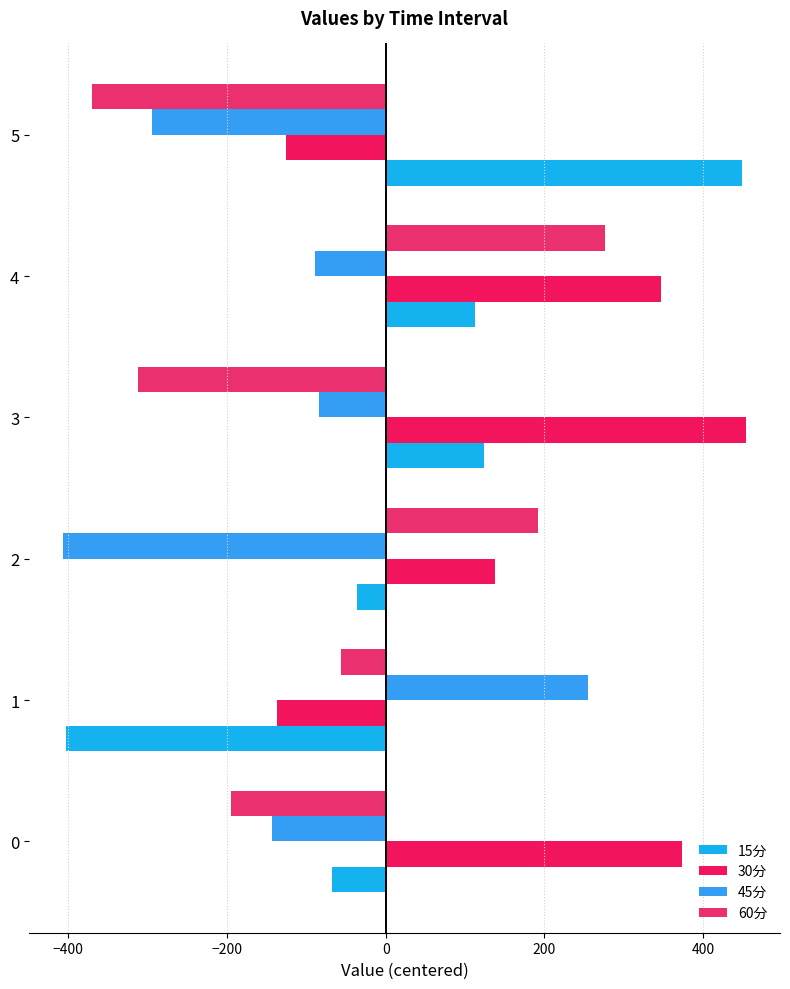

How many distinct data groups are displayed?

4